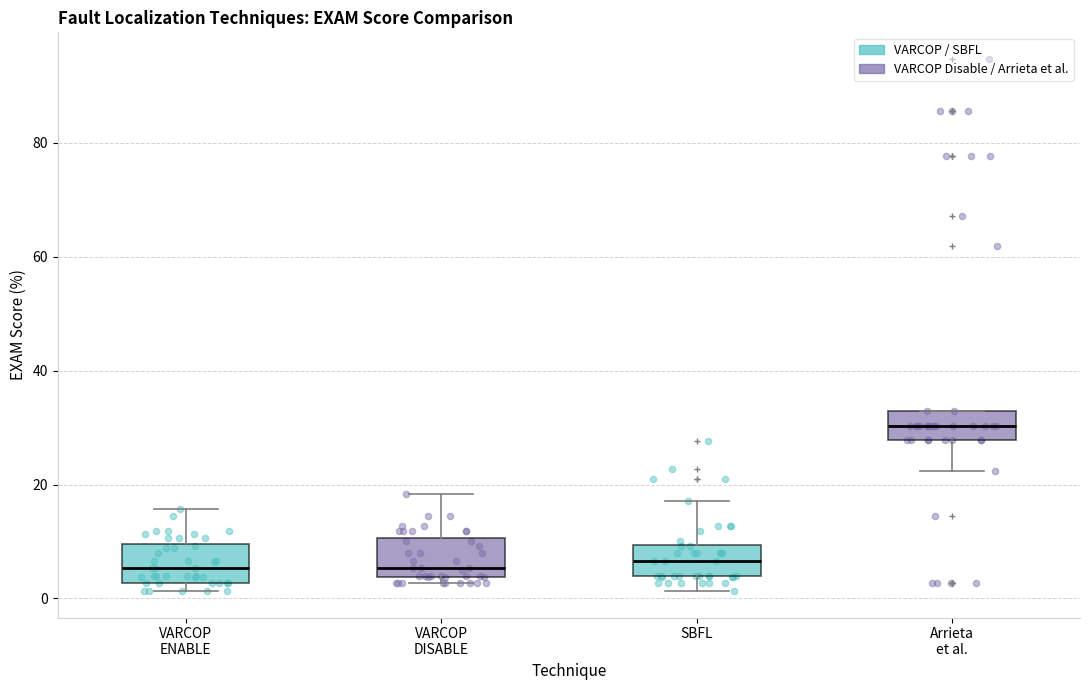

Reading left to right, read every box against the y-axis: the position of its median line, the range the box covers, and the ends of its whiskers. The values are not printed on the chart, so give them approximately, as read against the axis.

VARCOP ENABLE: median 6, box 2 to 10, whiskers 2 (just below the box's lower edge) to 16
VARCOP DISABLE: median 6, box 4 to 10, whiskers 2 to 18
SBFL: median 6, box 4 to 10, whiskers 2 to 18
Arrieta et al.: median 30, box 28 to 32, whiskers 22 to 32